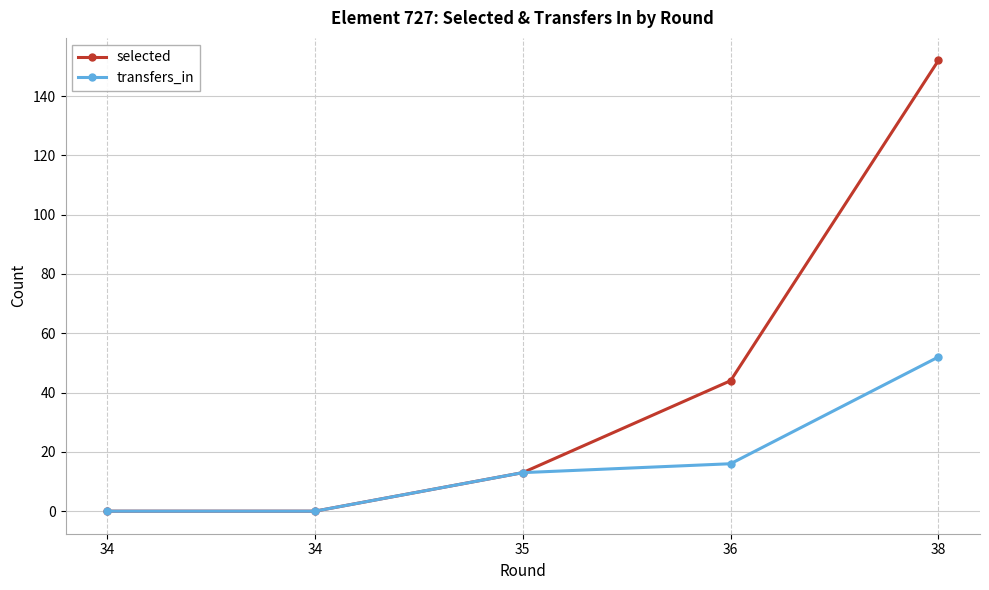

At which label is selected closest to 76?

36